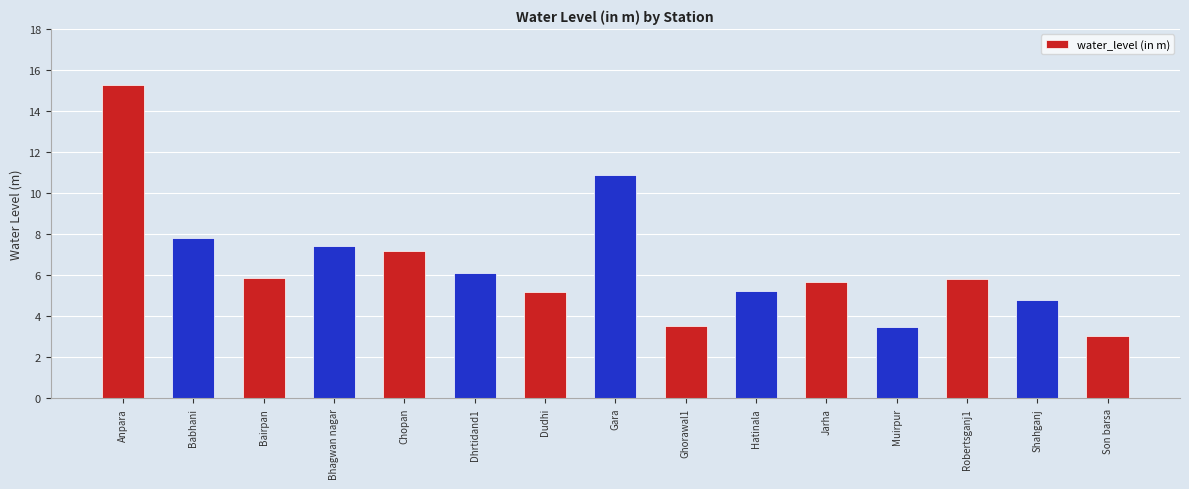

Between Son barsa and Shahganj, which is larger?

Shahganj